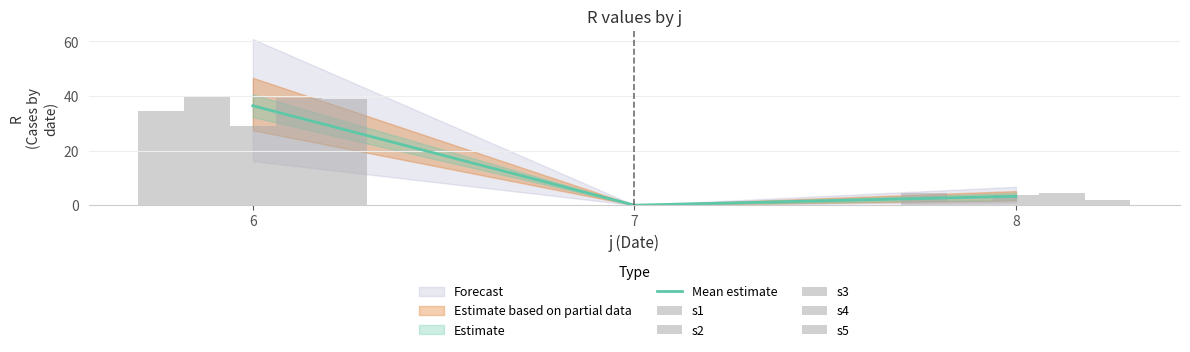

Which category has the lowest value across all series?

7